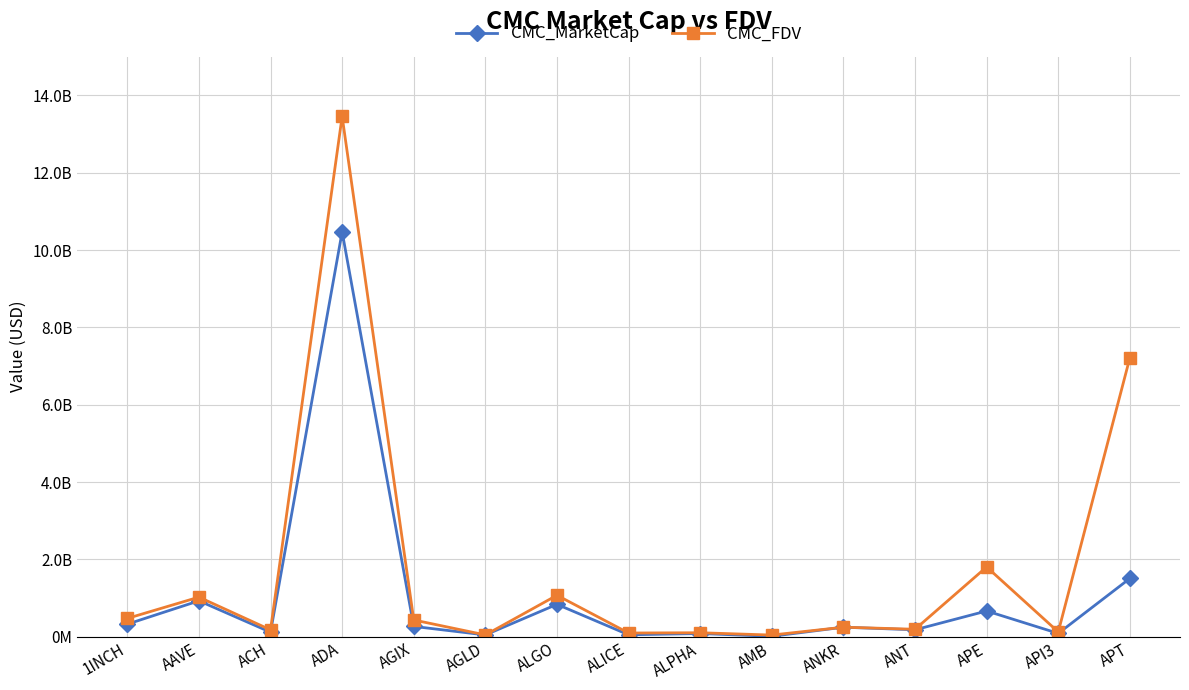

Reading right to left, extract all data points from this chart.

CMC_MarketCap: 1506279043.8	84286634.2	664679800.8	177620717.3	244743077.1	9775703.9	80920190.1	48328953.0	835967884.5	44942049.5	264984104.6	10472352414.4	115286588.3	927269976.0	323460671.6
CMC_FDV: 7214700859.7	122228025.2	1803285597.9	191539493.2	244743077.1	41443365.4	101403747.0	94317129.7	1070797530.2	44942049.5	431846505.2	13457681719.7	175750780.5	1022632922.0	472208209.9